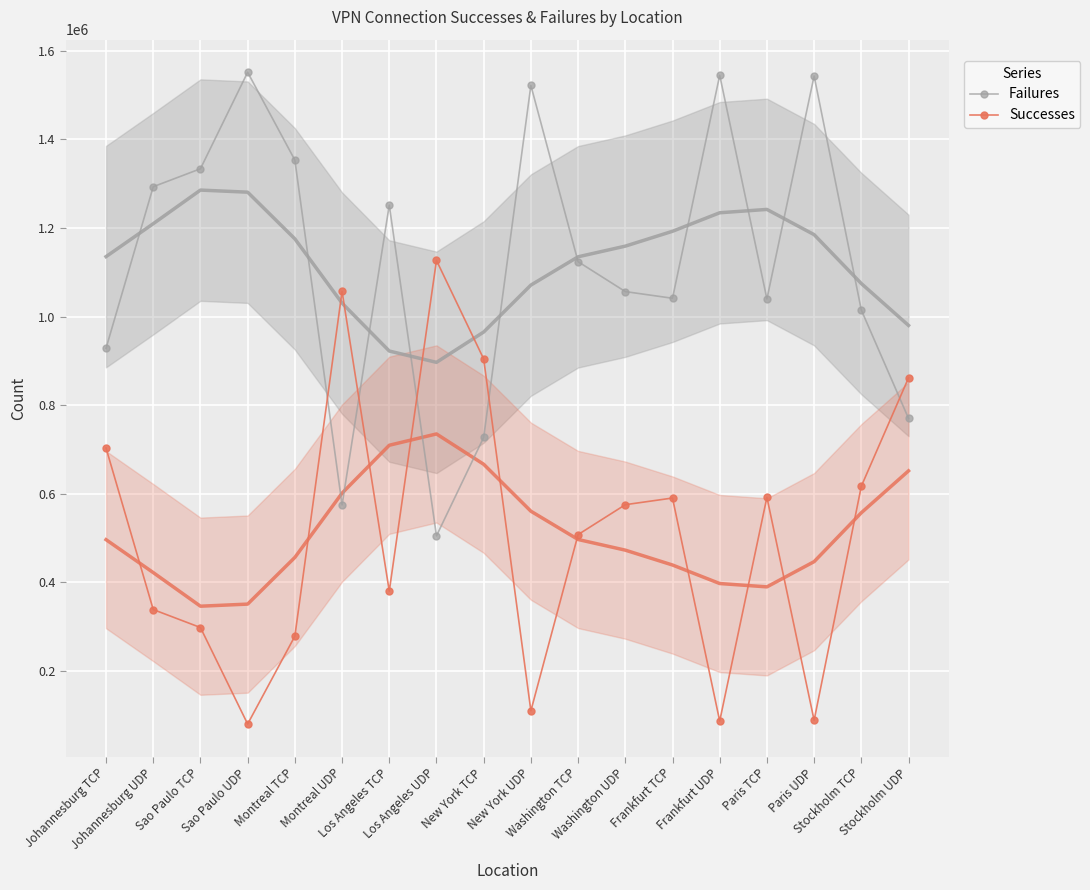

What is the label of the 17th point from the left?

Stockholm TCP